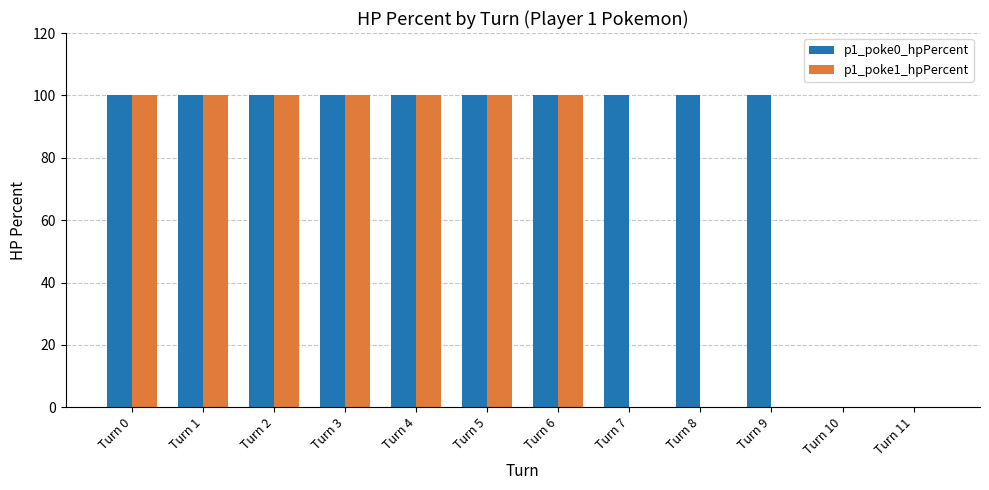

The value of p1_poke0_hpPercent at Turn 8 is 100. True or false?

True